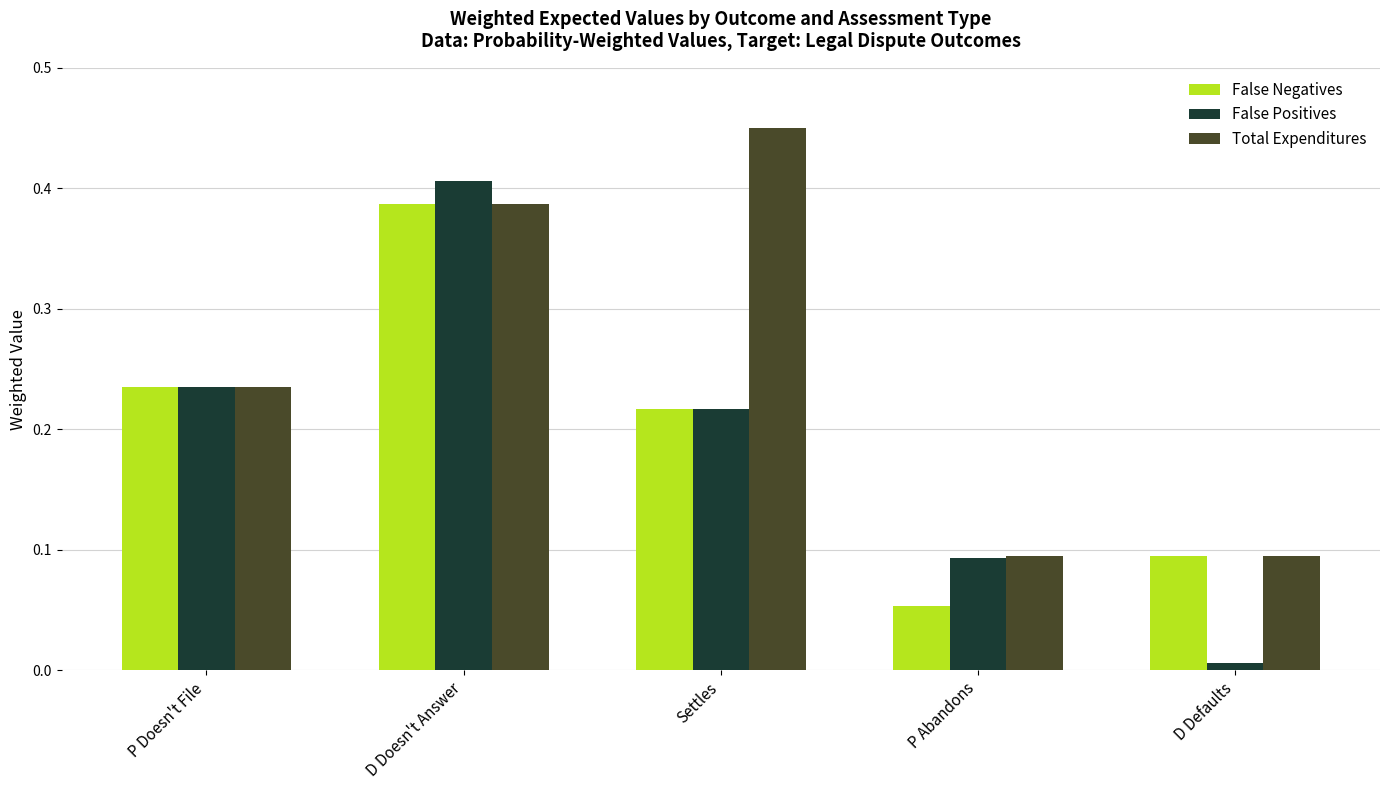

Between D Doesn't Answer and Settles, which series saw the biggest shift?

False Positives